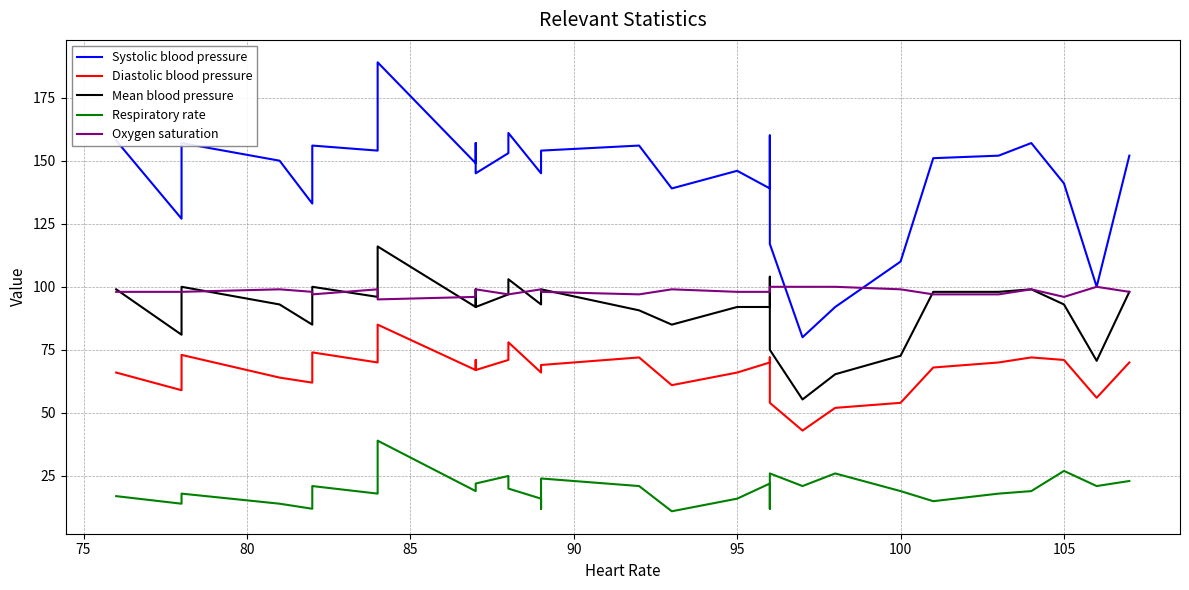

The value of Oxygen saturation at 9 is 63.1. True or false?

False